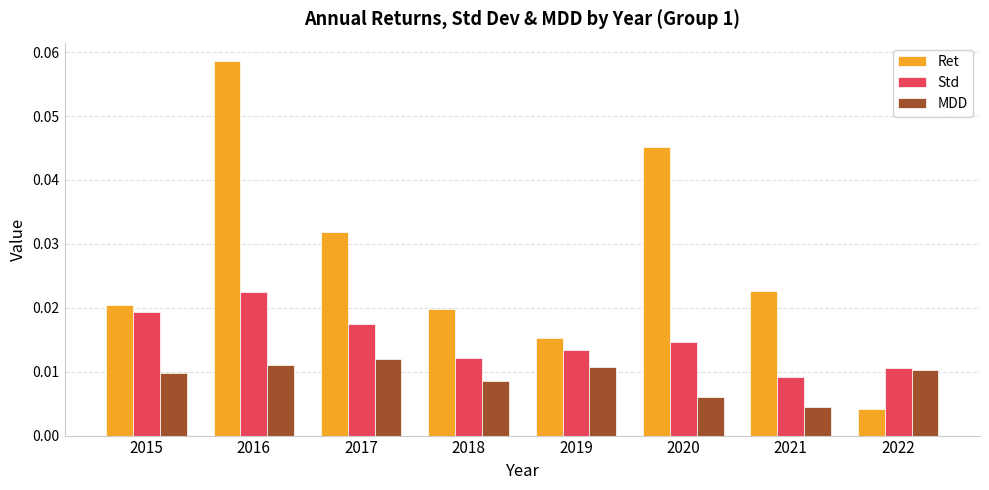

Which series has the largest total across all categories?

Ret